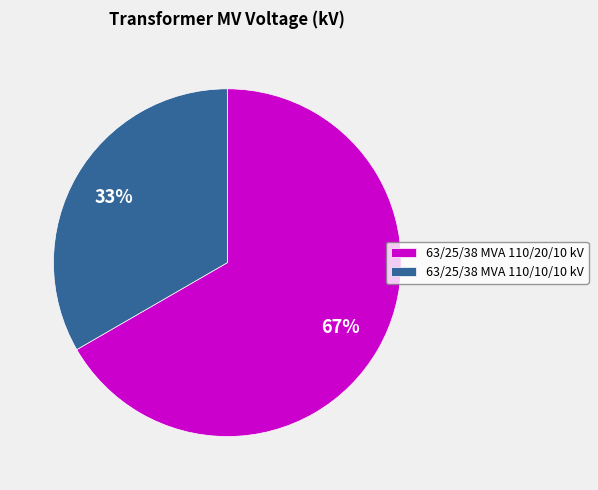

Which category has the smallest portion of the pie?

63/25/38 MVA 110/10/10 kV